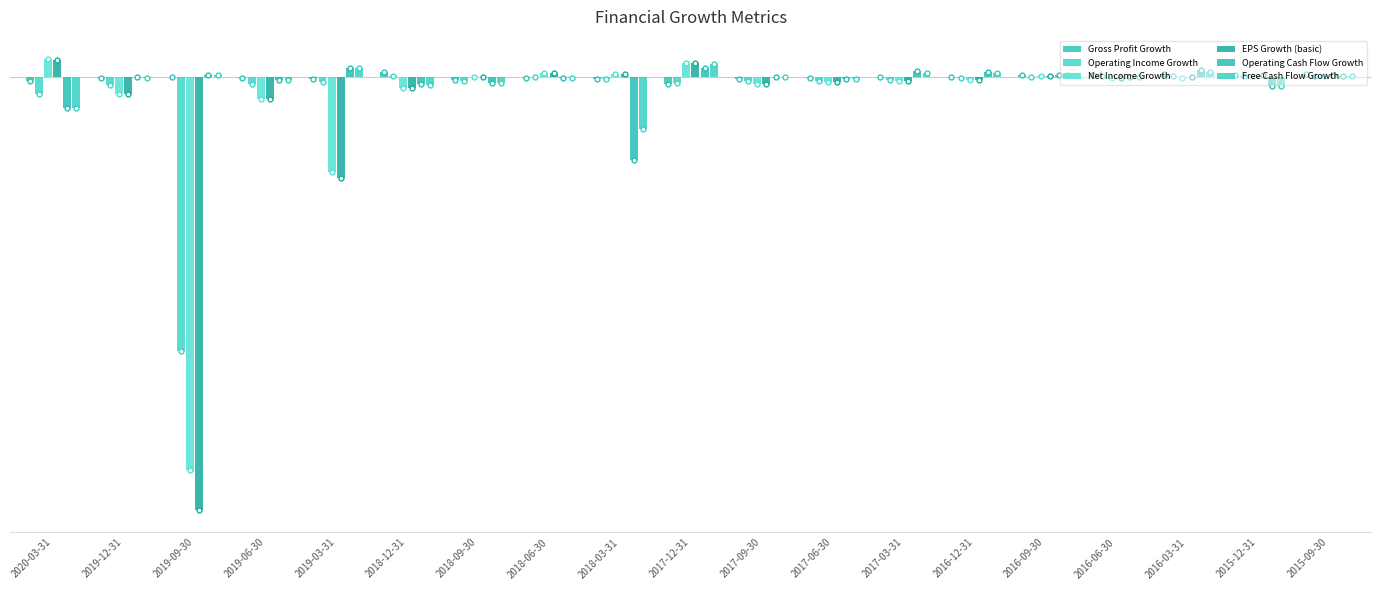

Is the value of Net Income Growth at 2016-12-31 greater than the value of Free Cash Flow Growth at 2017-09-30?

No